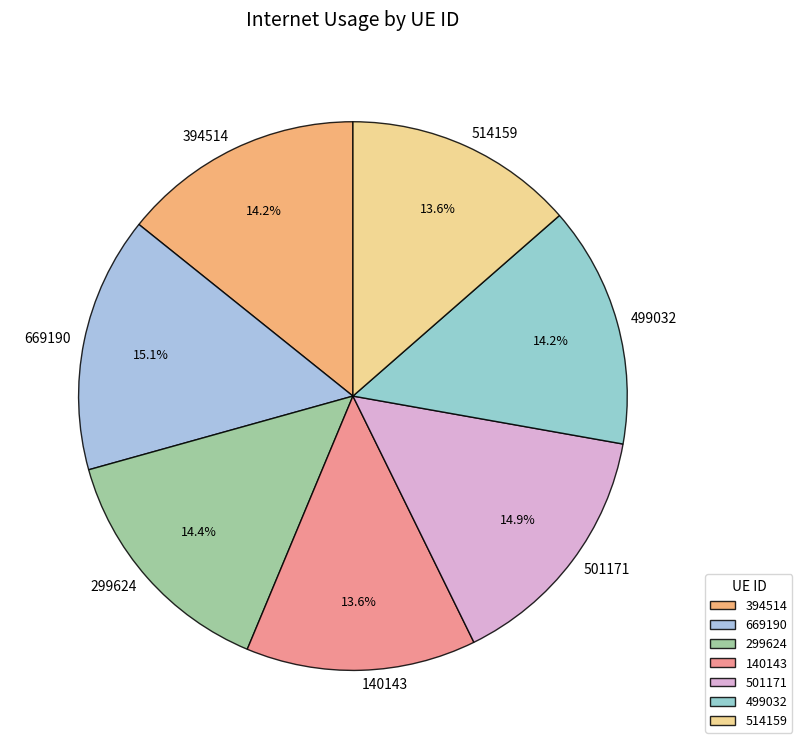

Approximately how many times larger is the value at 299624 compared to 501171?

1.0